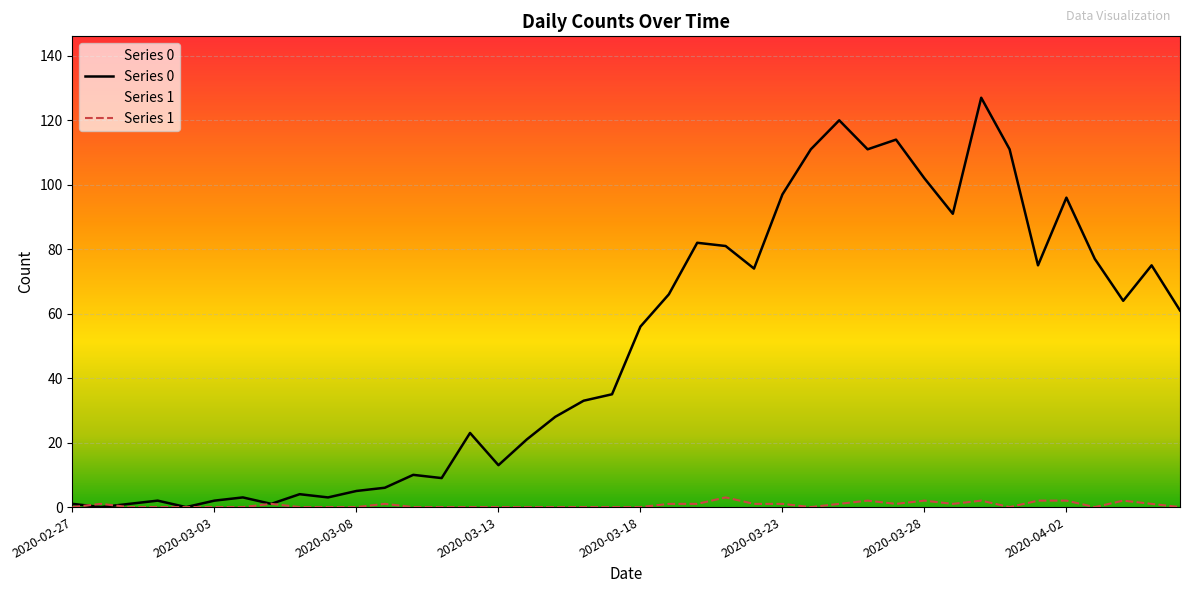

True or false: Series 0 has a value of 87 at 2020-02-28.

False